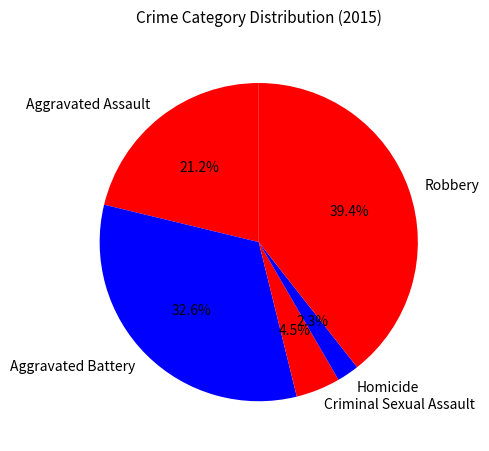

Which category has the smallest portion of the pie?

Homicide